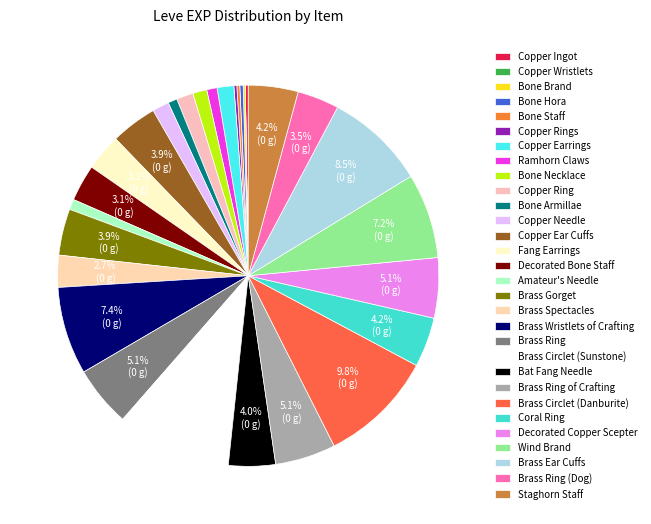

Which slice is the smallest?

Copper Wristlets